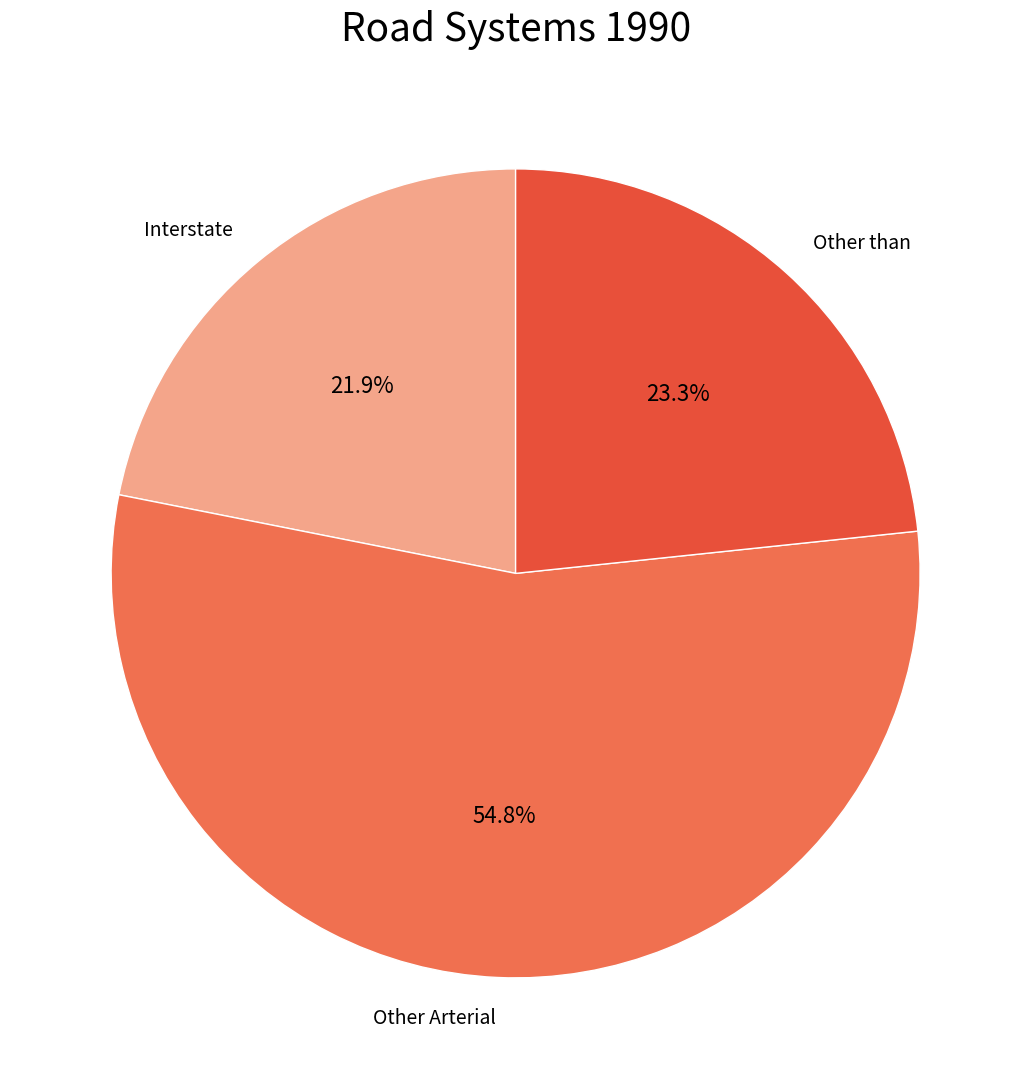

Approximately how many times larger is the value at Other Arterial compared to Interstate?

2.5